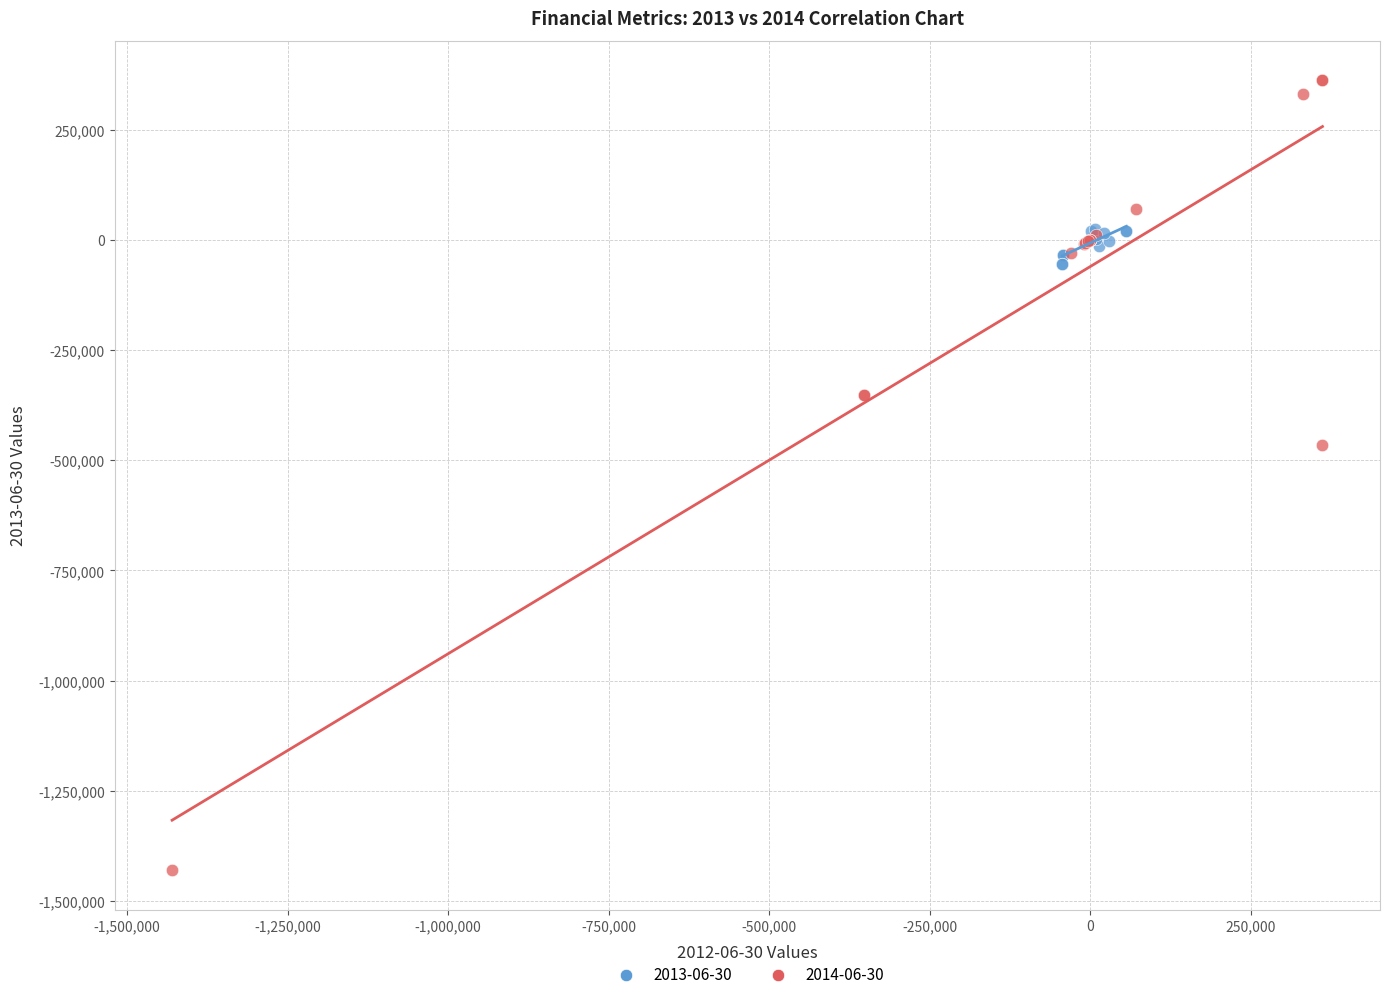

Which series contains the highest Y value?

2014-06-30